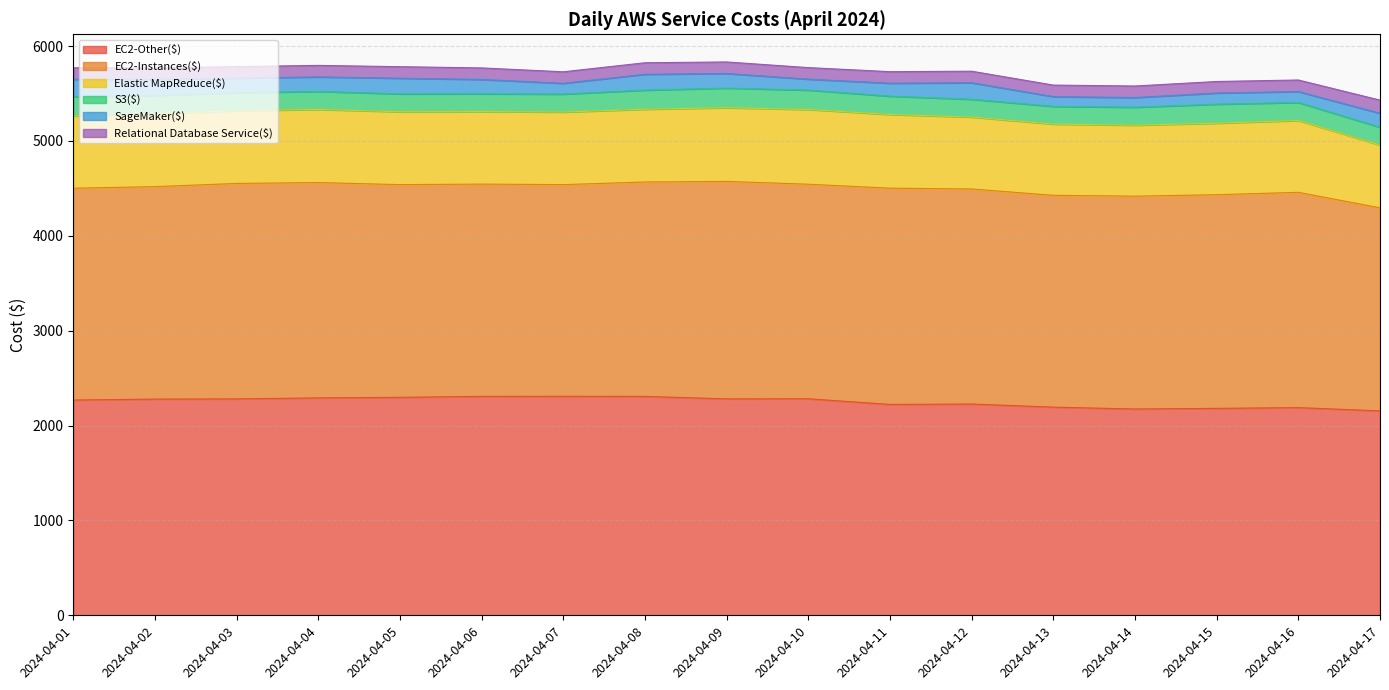

True or false: EC2-Instances($) and Relational Database Service($) intersect in this chart.

False